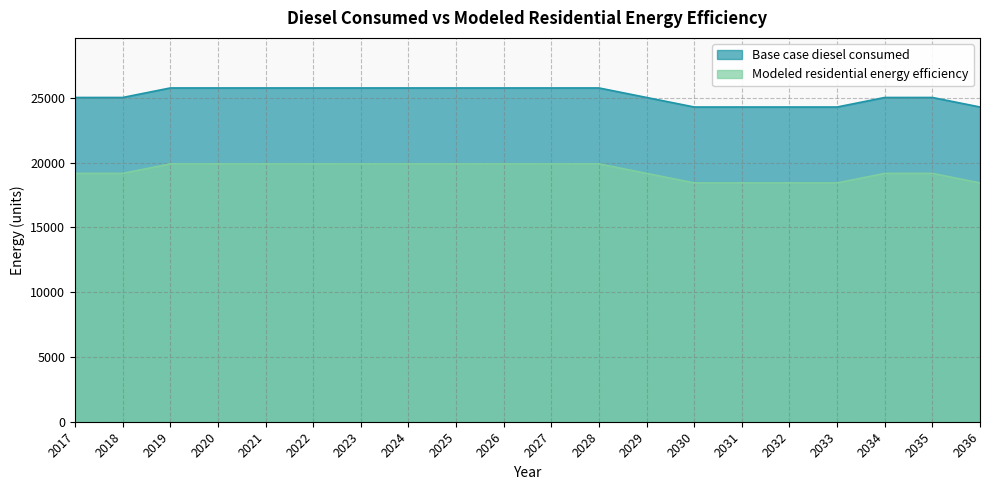

The Base case diesel consumed series shows 36157.3 at 2017. True or false?

False